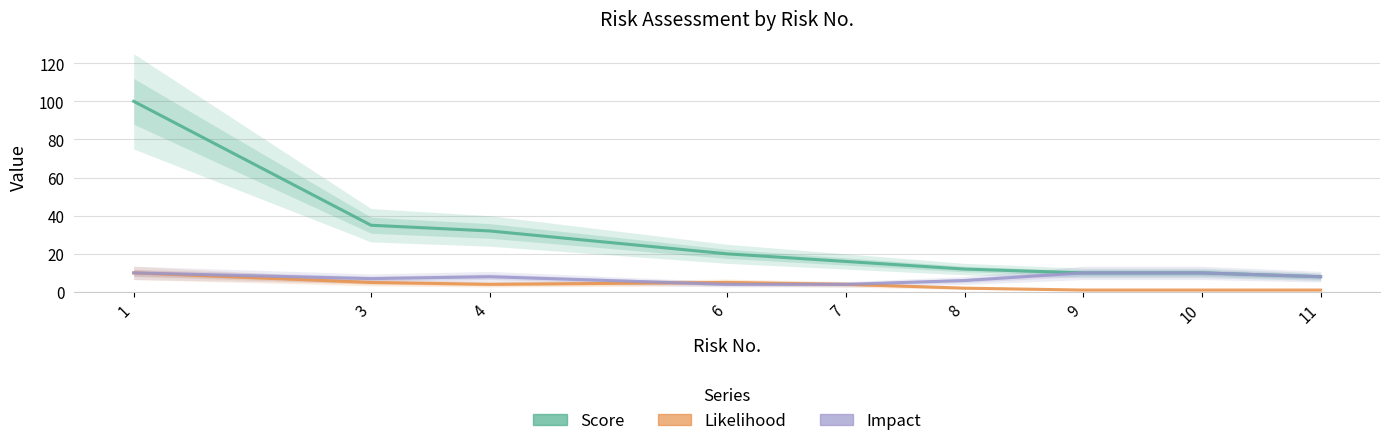

Is the value of Impact at 6 greater than the value of Likelihood at 6?

No